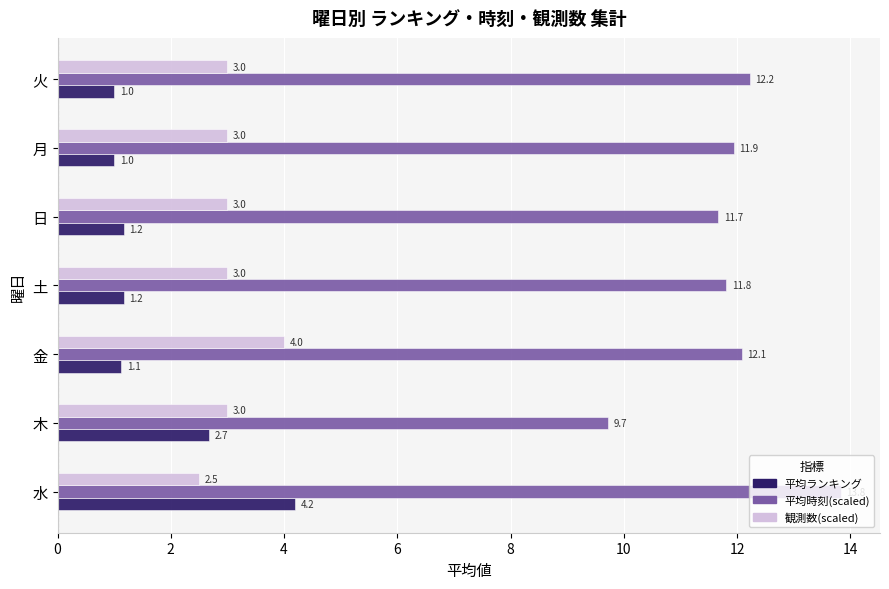

What is the sum of the 観測数(scaled) values at 火 and 月?

6.0